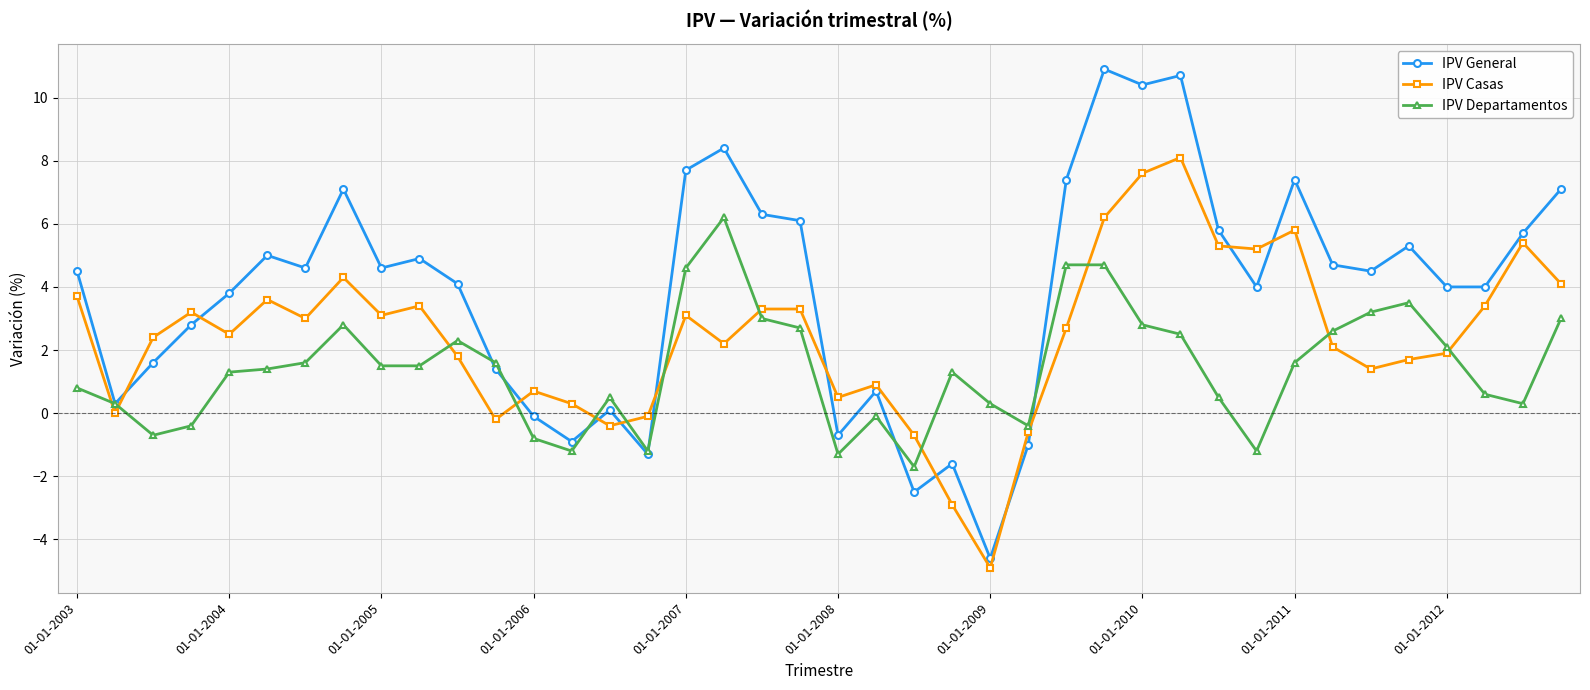

Which series has the largest range (max minus min)?

IPV General